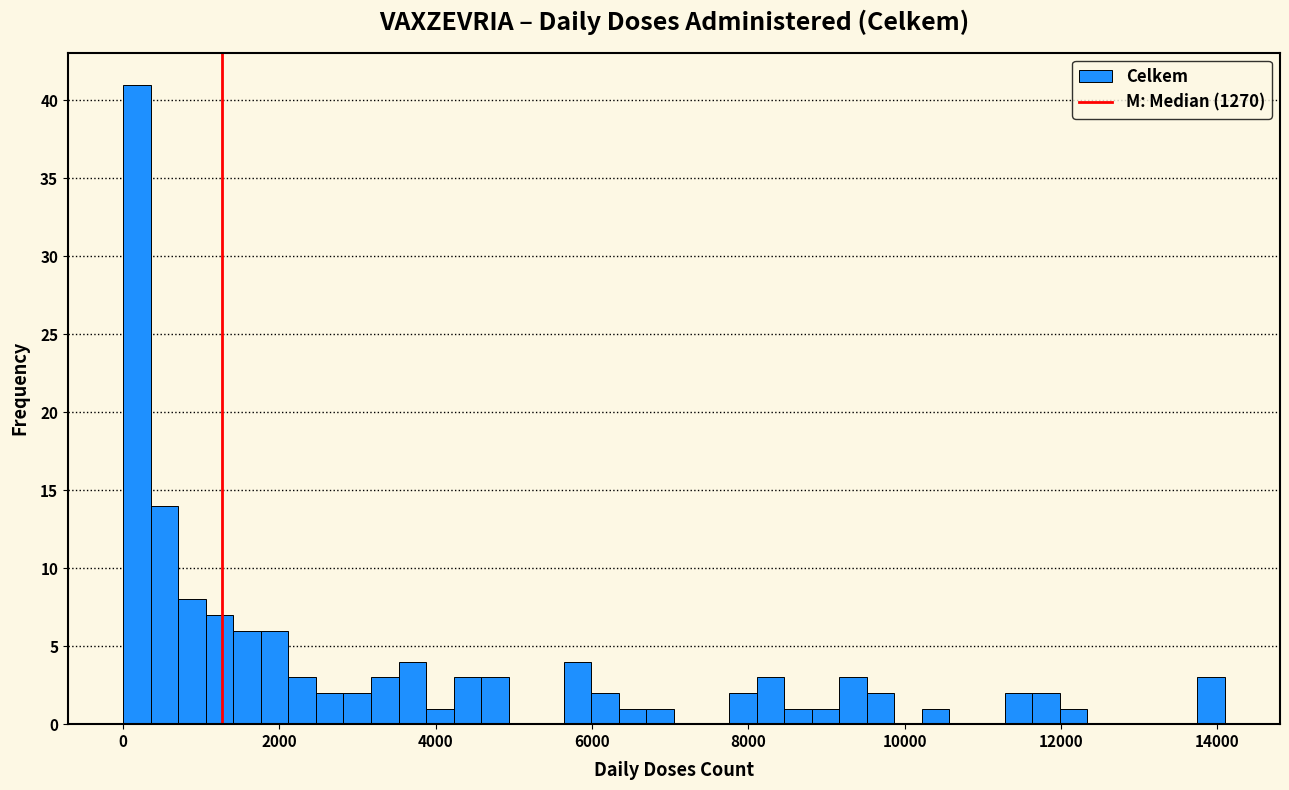

Read against the x-axis, roughly where is the centre of the tallest bar?

200